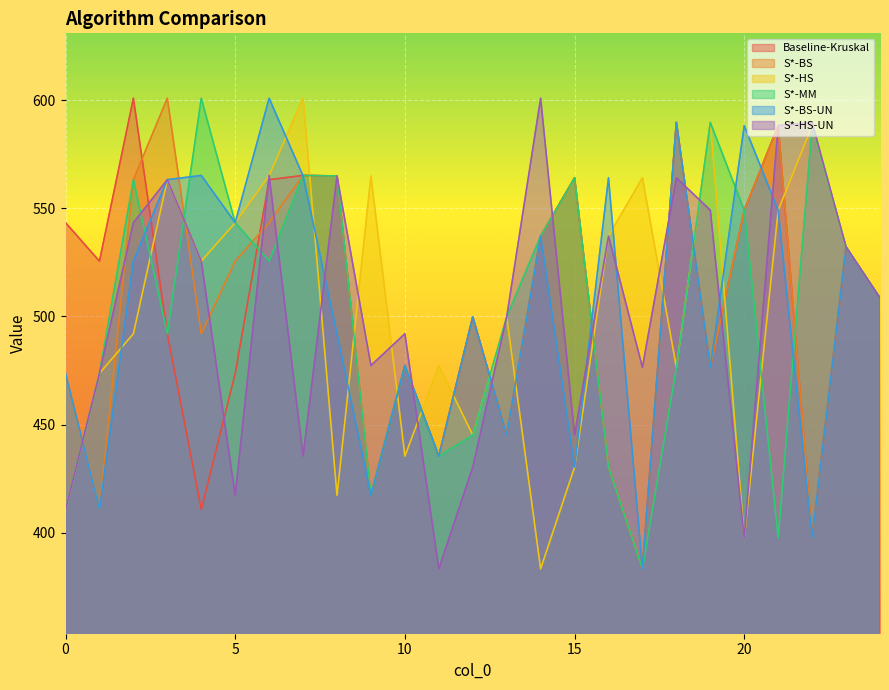

True or false: Baseline-Kruskal has more than 1 interior local peaks.

True